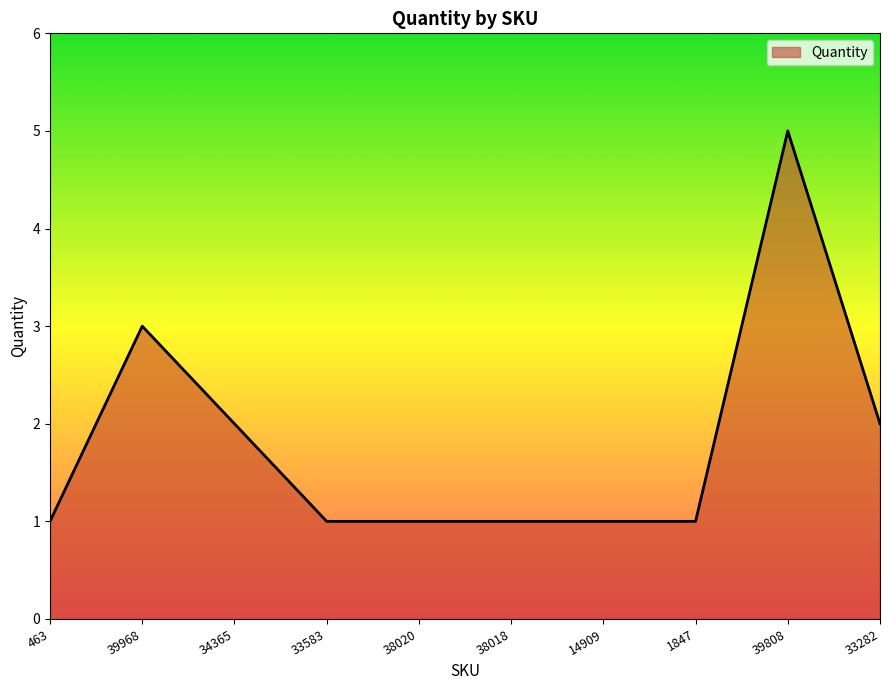

Which category has the highest value across all series?

39808